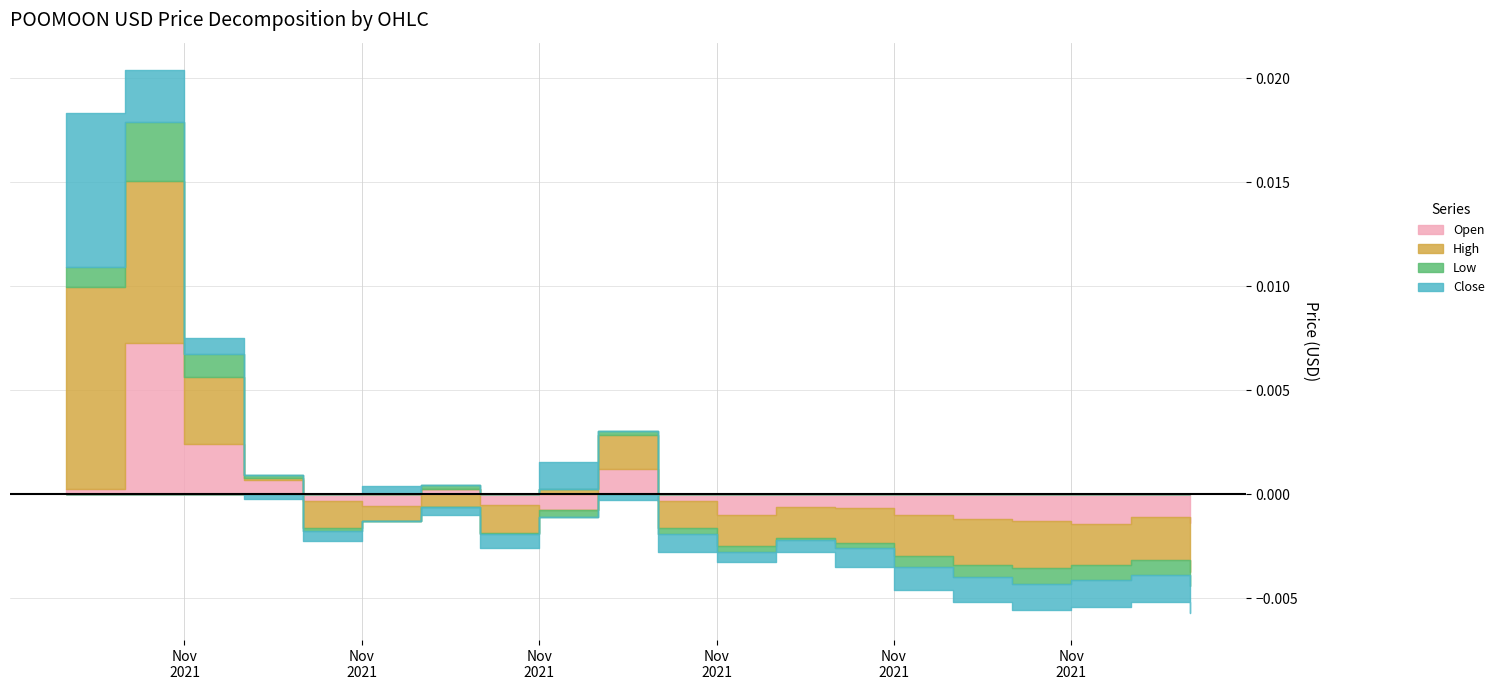

How many interior local peaks does the Low series have?

4